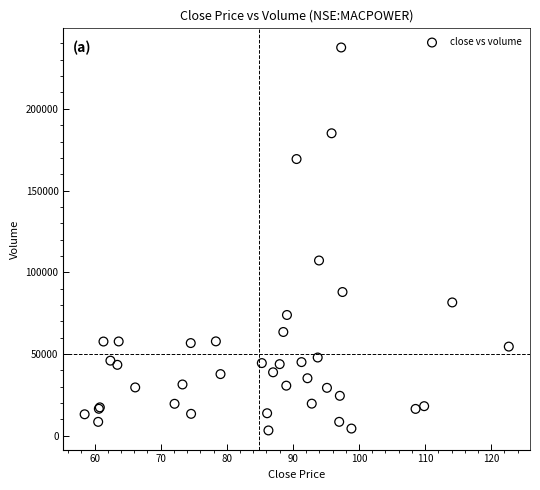

What Y value in the scatter plot is closest to 120350?

107164